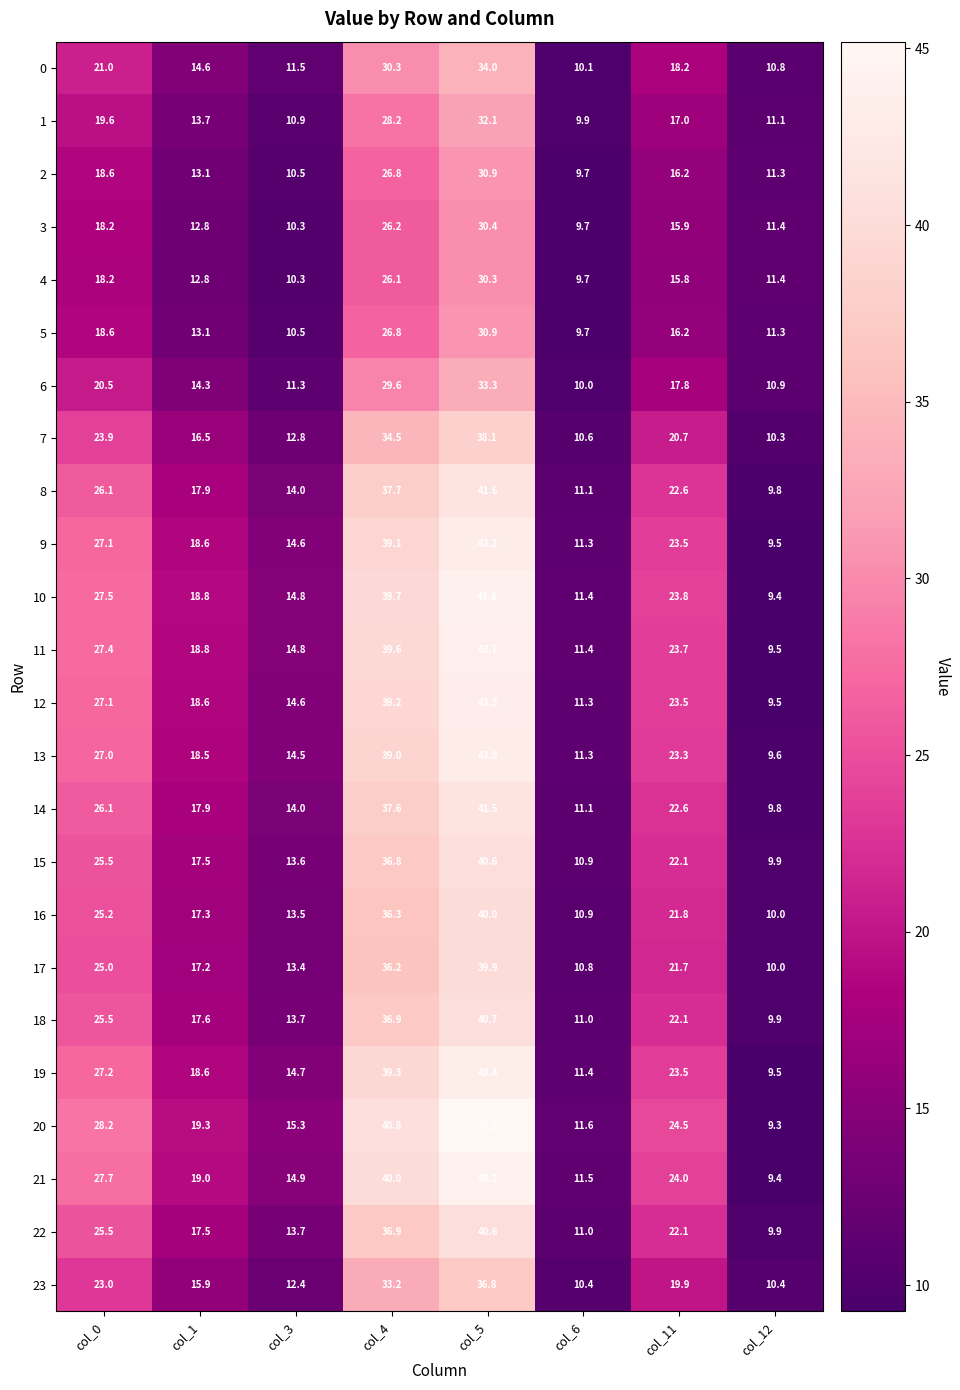

Which series has the largest total across all categories?

20